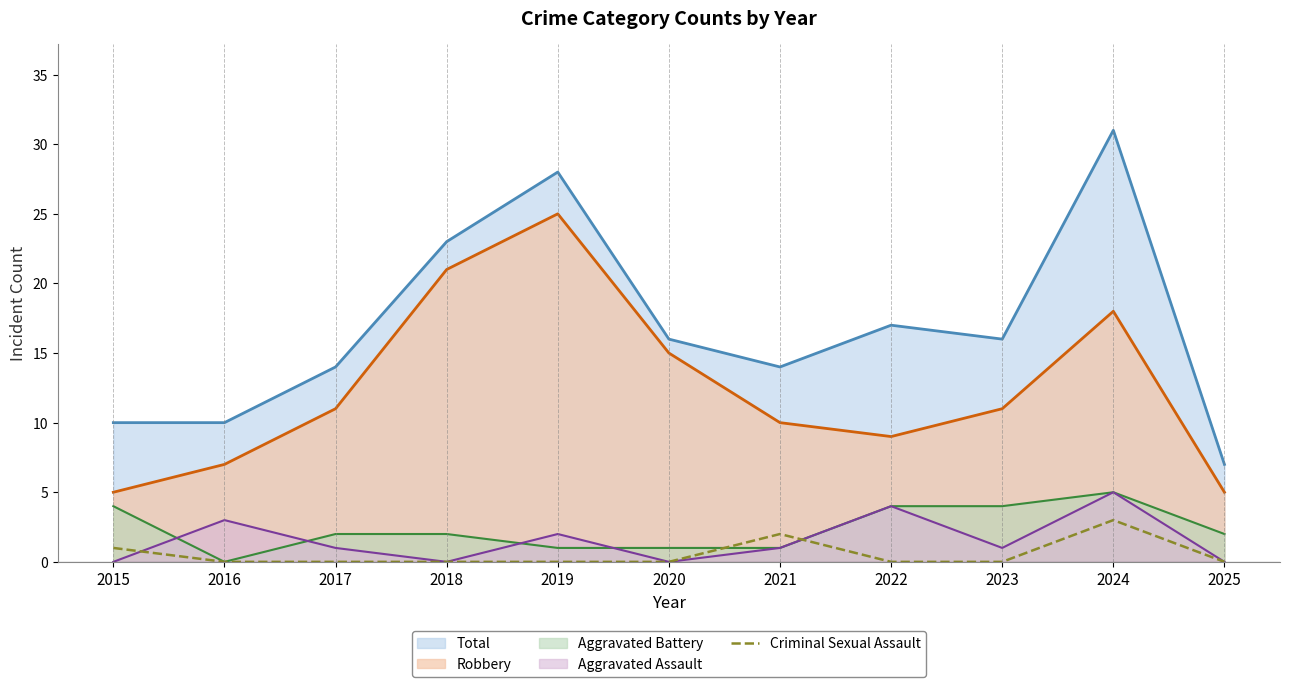

Does the chart have visible grid lines?

No